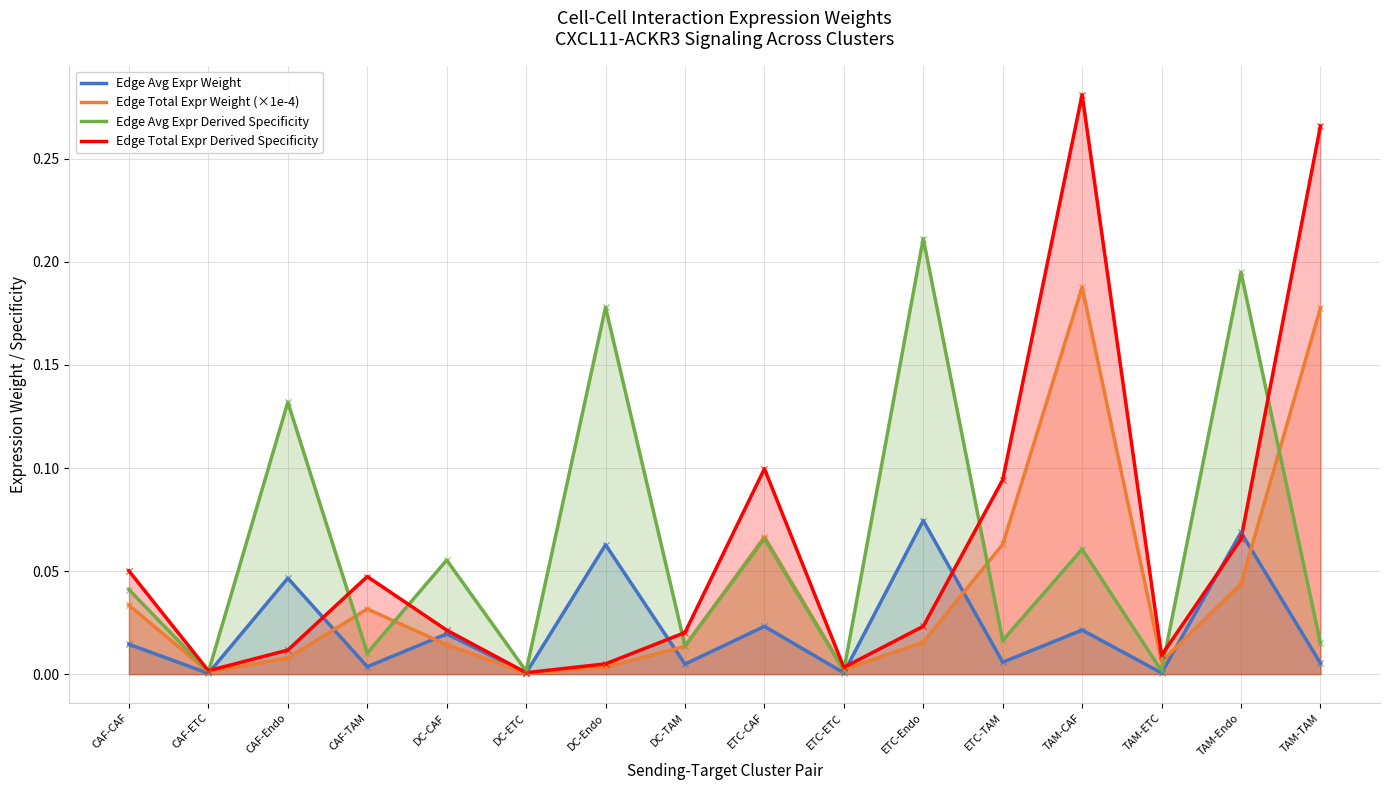

Which series has the largest total across all categories?

Edge Avg Expr Derived Specificity